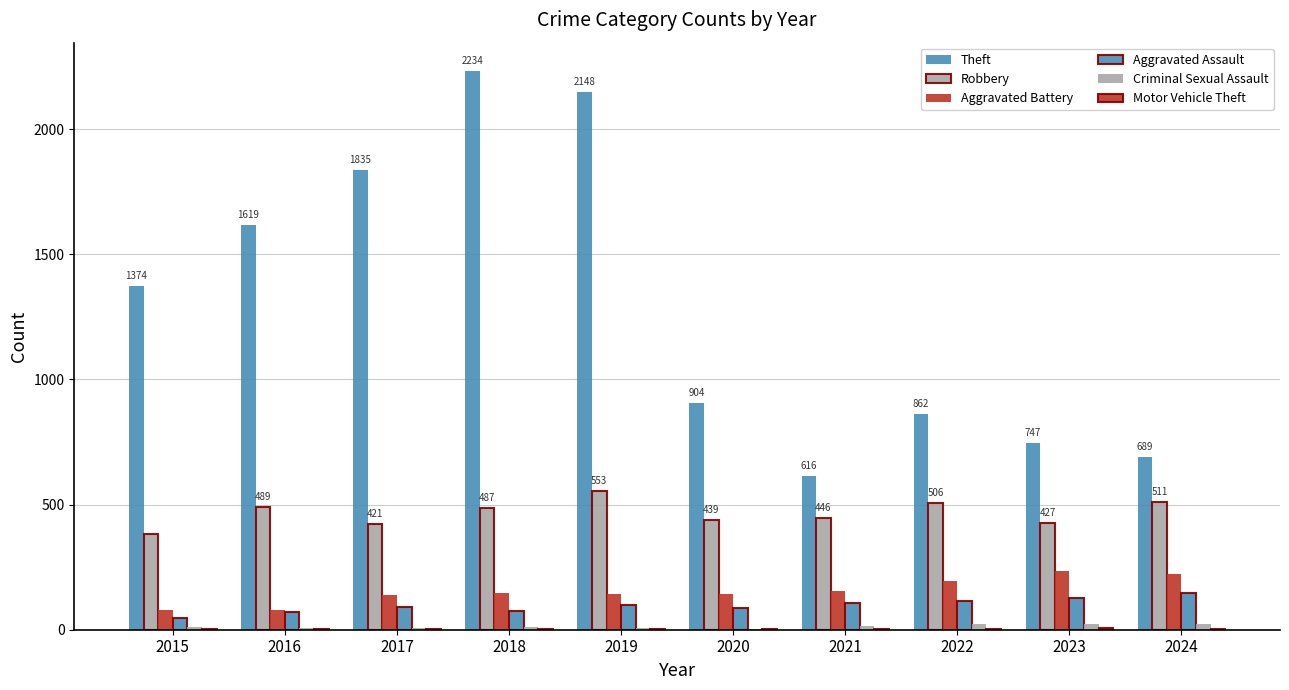

Are the bars horizontal?

No